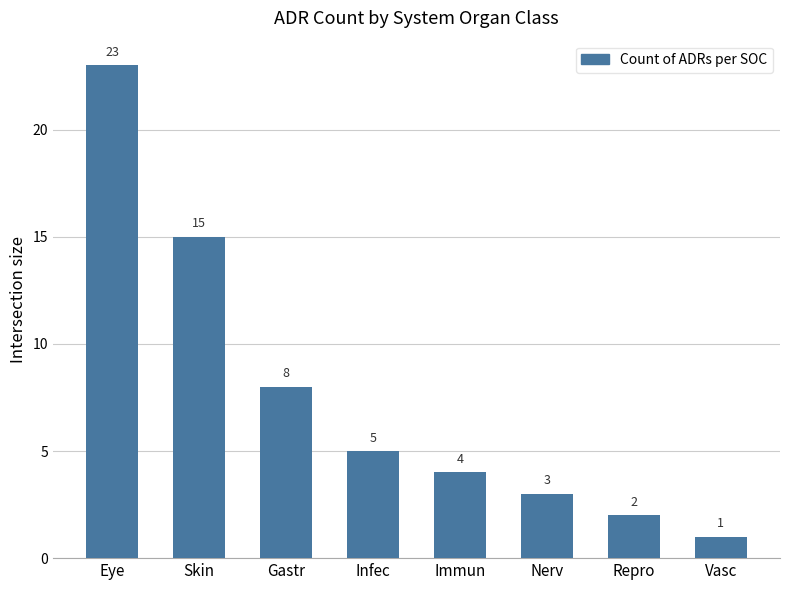

What is the smallest value displayed?

1